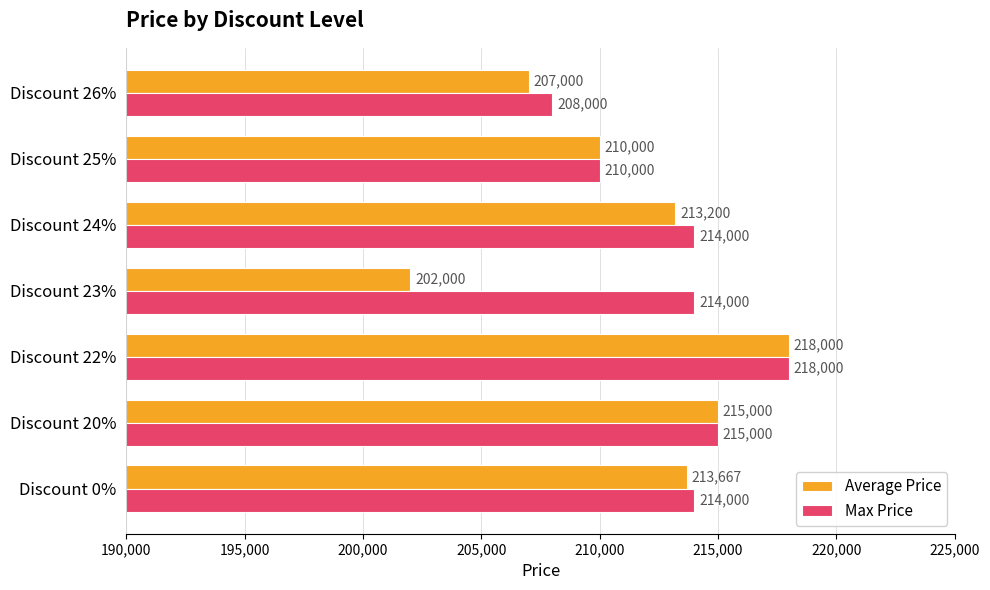

Rank the series by their average value, from lowest to highest.

Average Price, Max Price